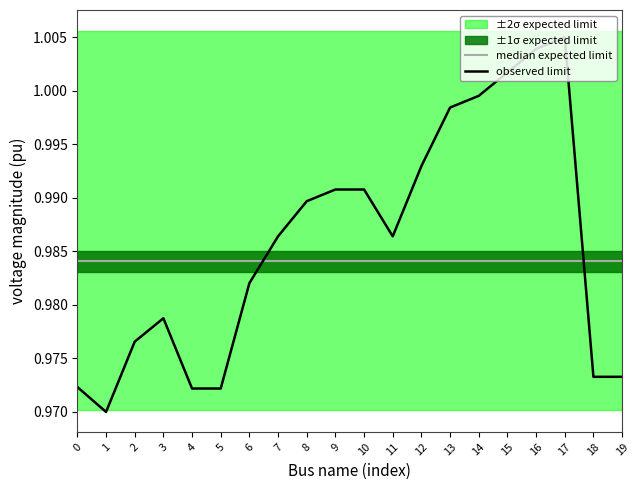

Between which two adjacent categories do median expected limit and observed limit first intersect?

6 and 7